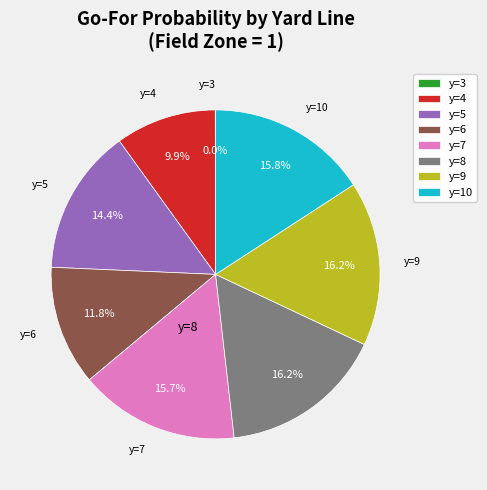

Is it true that y=7 is 21% of the pie?

False